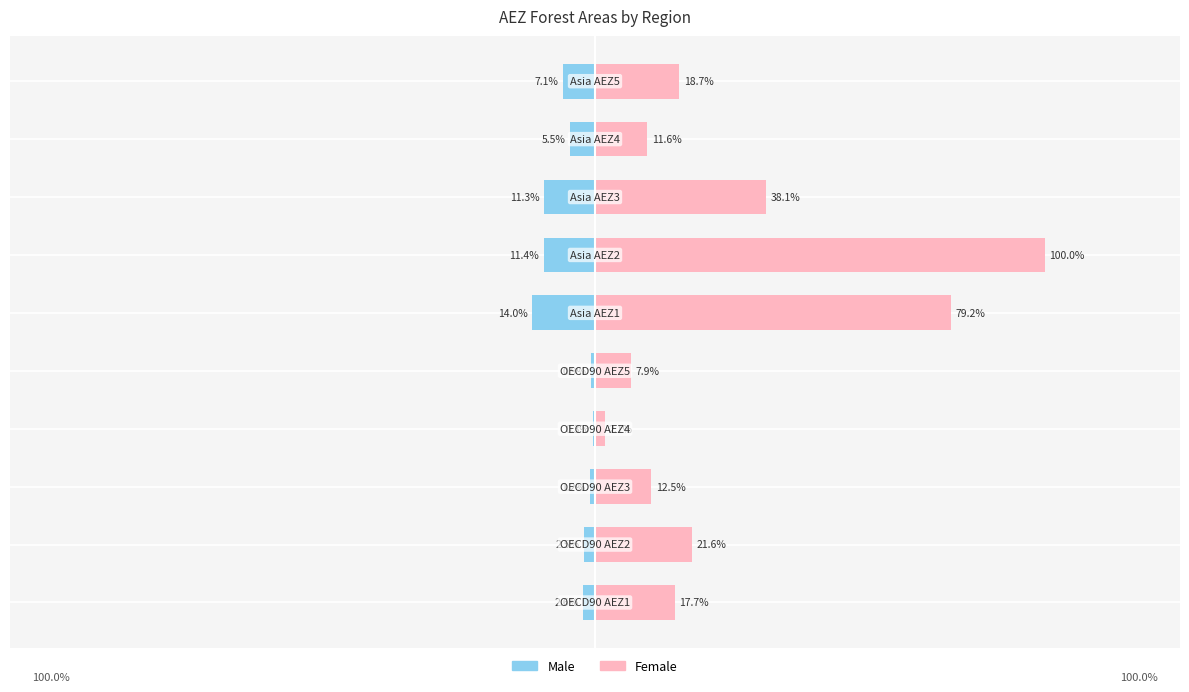

Is it true that Male equals -4.5 at 1?

False